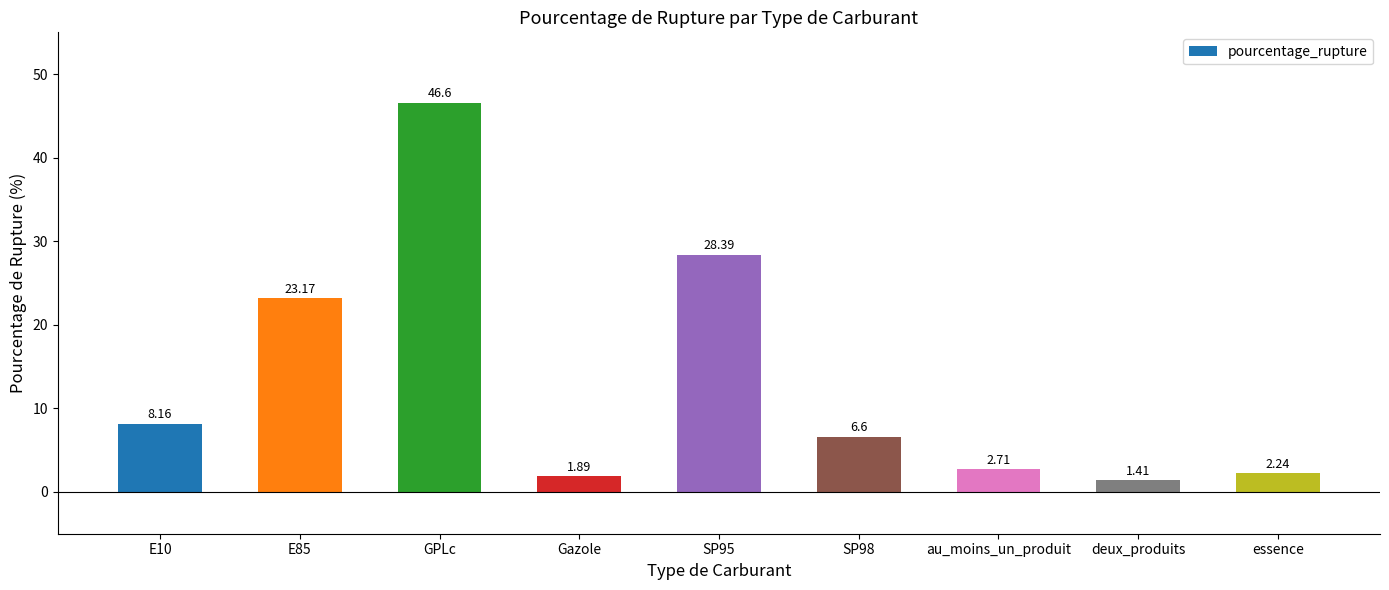

Are the bars horizontal?

No